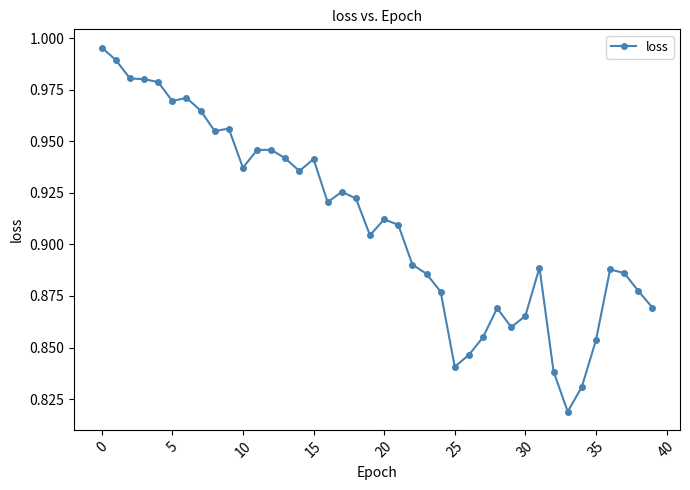

What is the sum of all values?

36.4